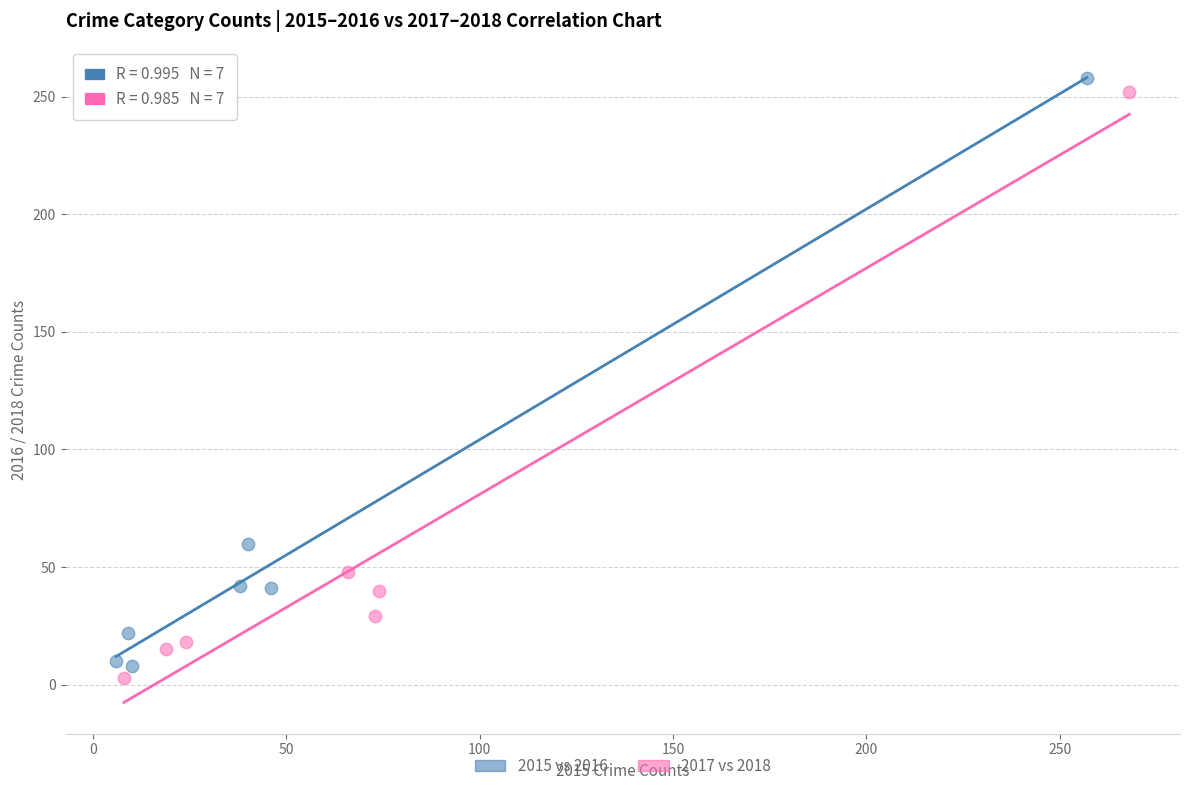

Which series reaches the maximum Y coordinate?

2015 vs 2016